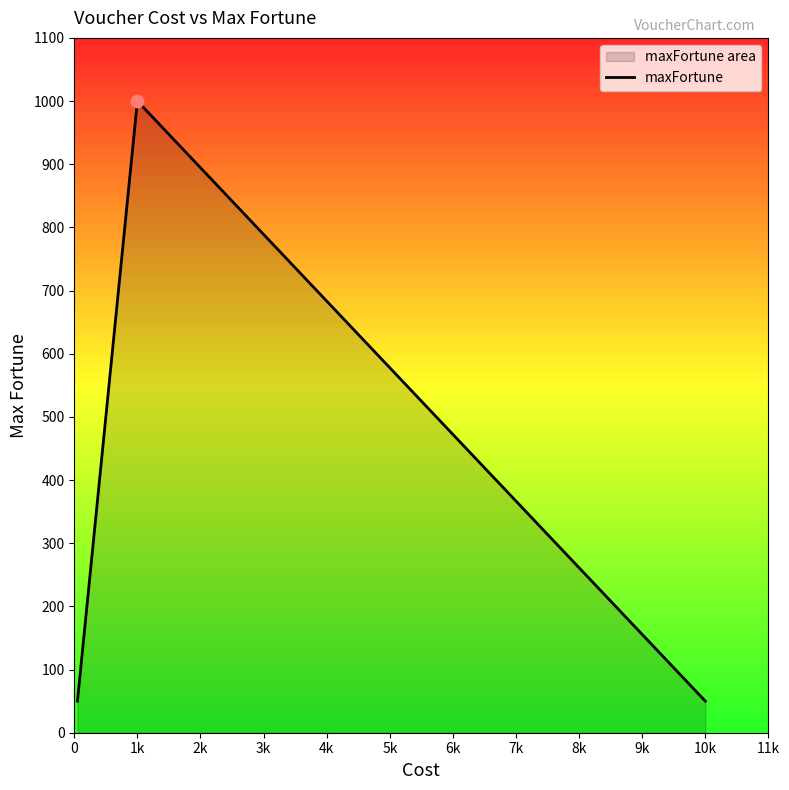

True or false: there are more than 0 points higher than both neighbors.

True